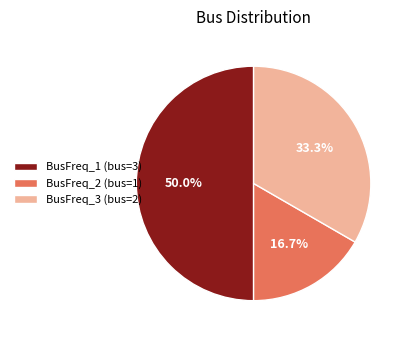

Which slice is the smallest?

BusFreq_2 (bus=1)